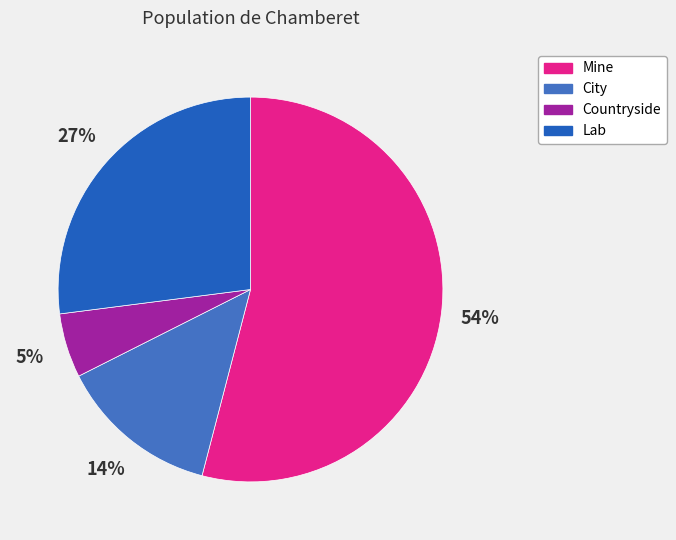

Combined, do Lab and City account for over 50%?

No